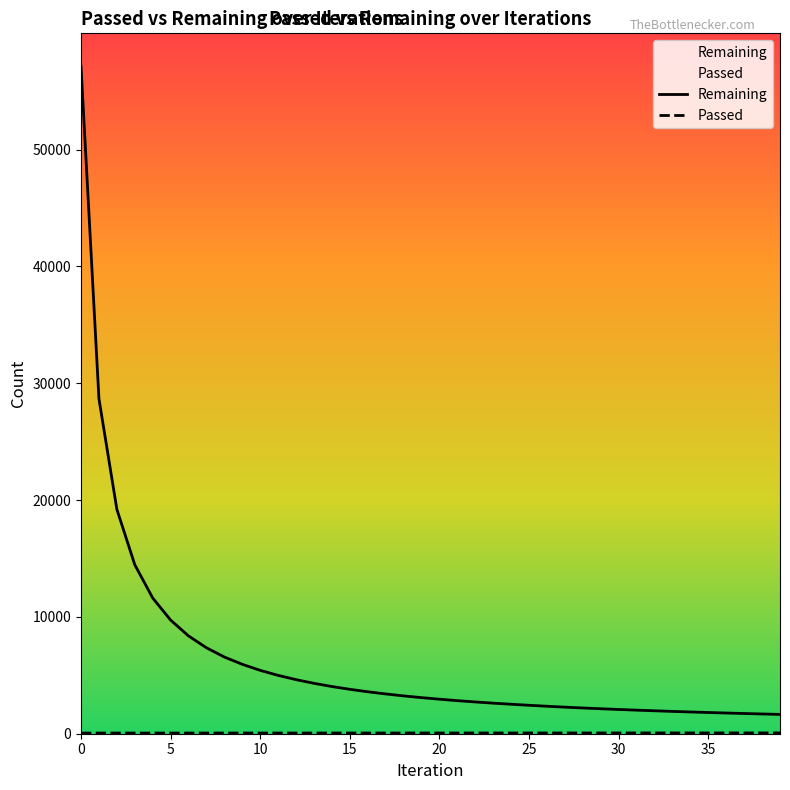

Rank the series at 28 from highest to lowest value.

Remaining, Passed